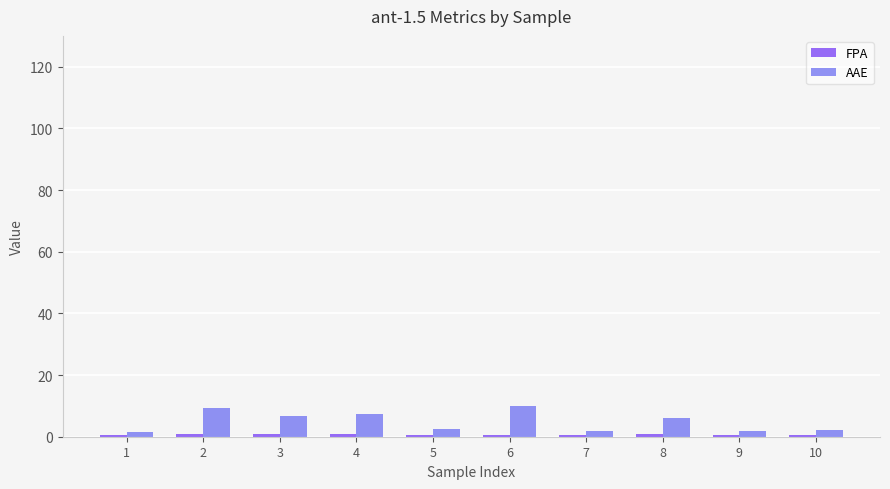

What is the difference between the maximum and second lowest values in the AAE series?

8.1